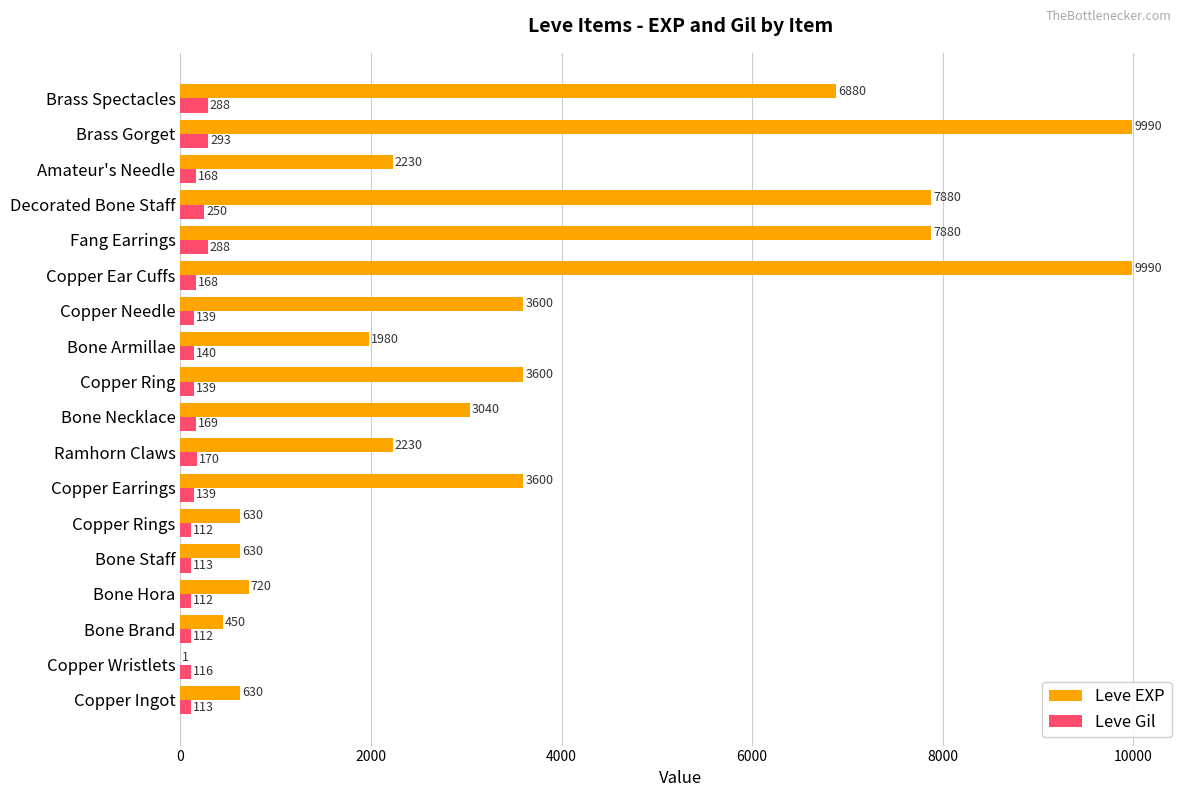

Is it true that Leve Gil equals 112 at Bone Brand?

True